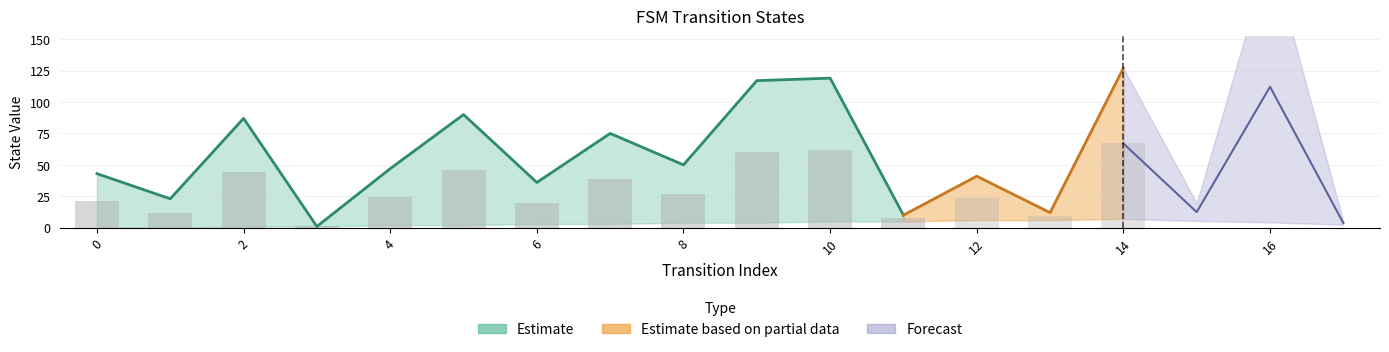

At which label is destination_state closest to 64?

7